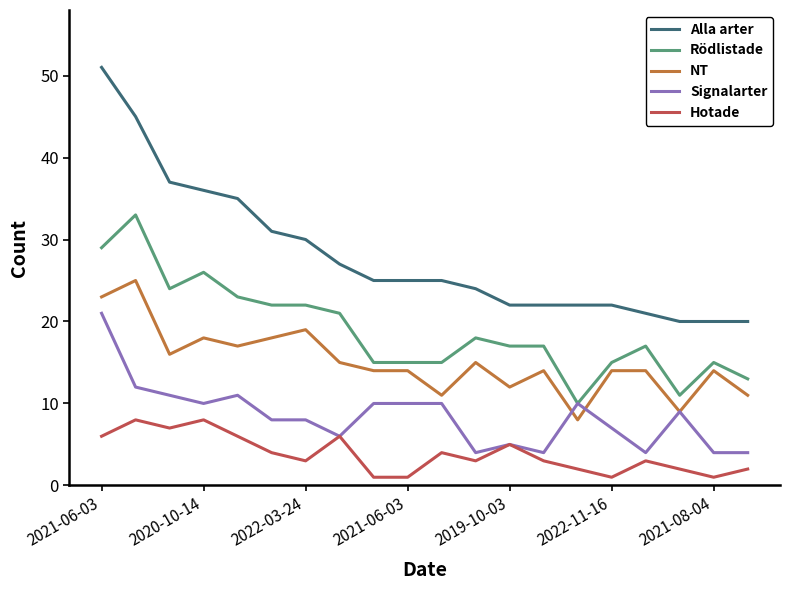

List the series in order of their peak value, highest first.

Alla arter, Rödlistade, NT, Signalarter, Hotade